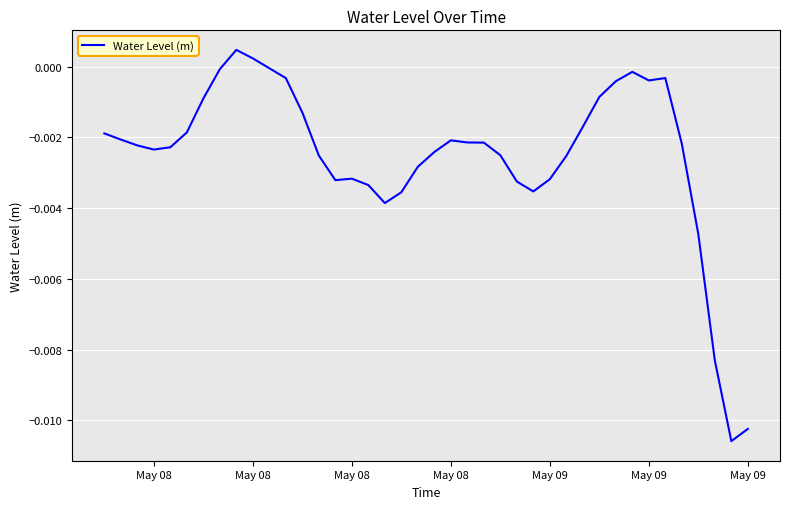

Count the number of categories in the chart.

40